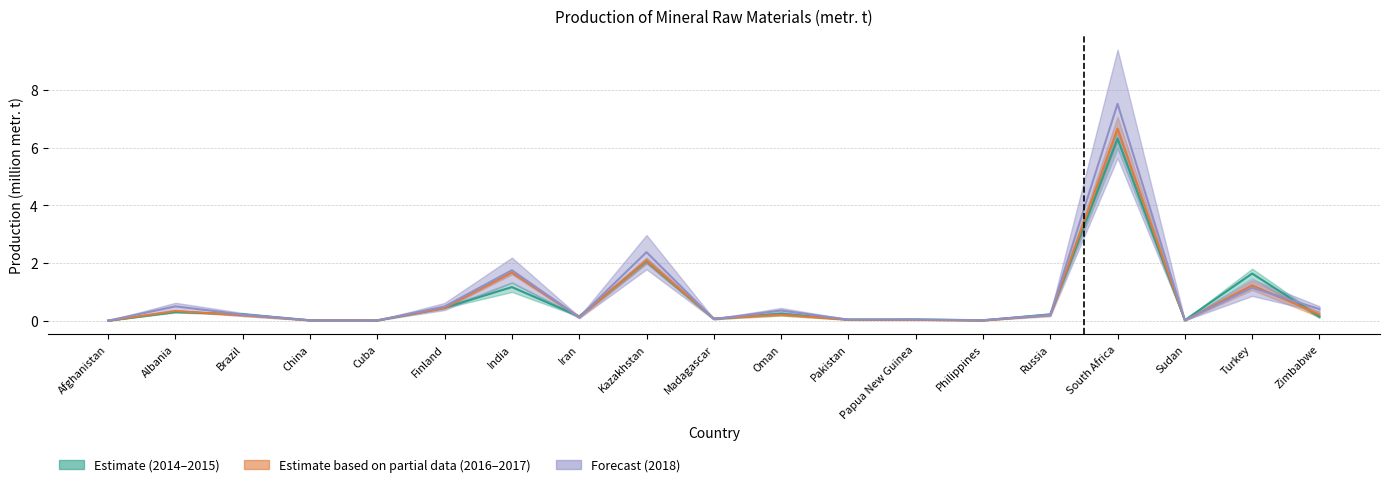

Where is the first local minimum for 2016?

Cuba